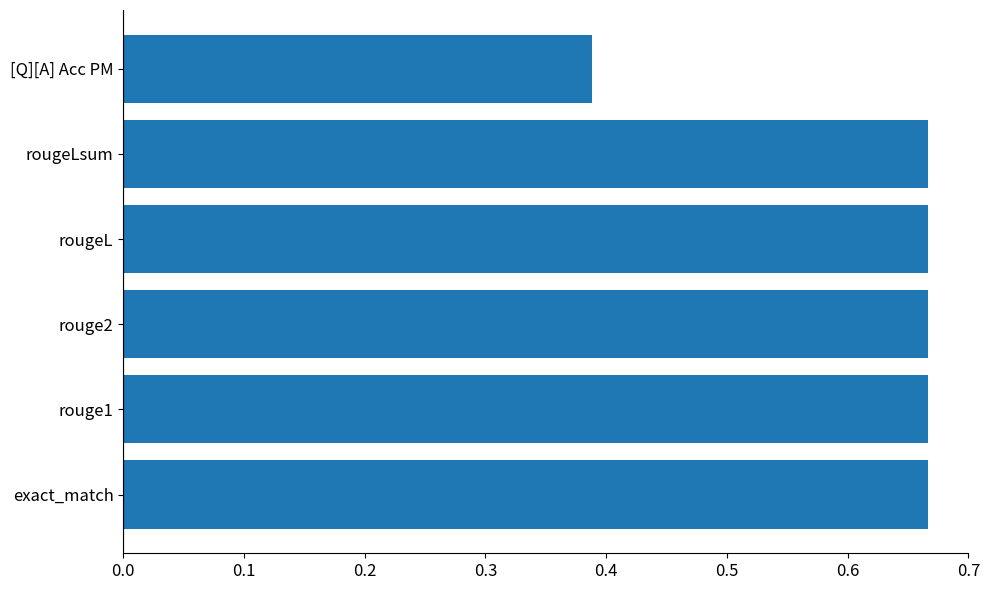

Does the chart contain any negative values?

No